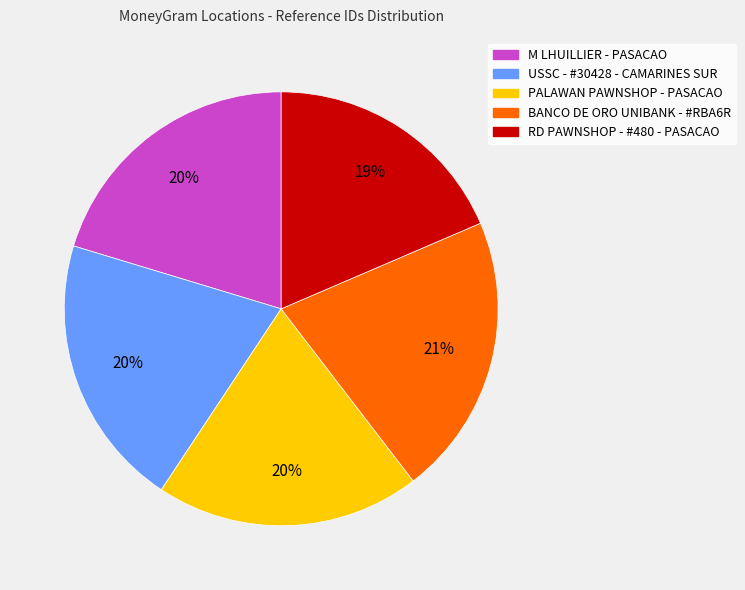

Approximately how many times larger is the value at BANCO DE ORO UNIBANK - #RBA6R compared to RD PAWNSHOP - #480 - PASACAO?

1.1